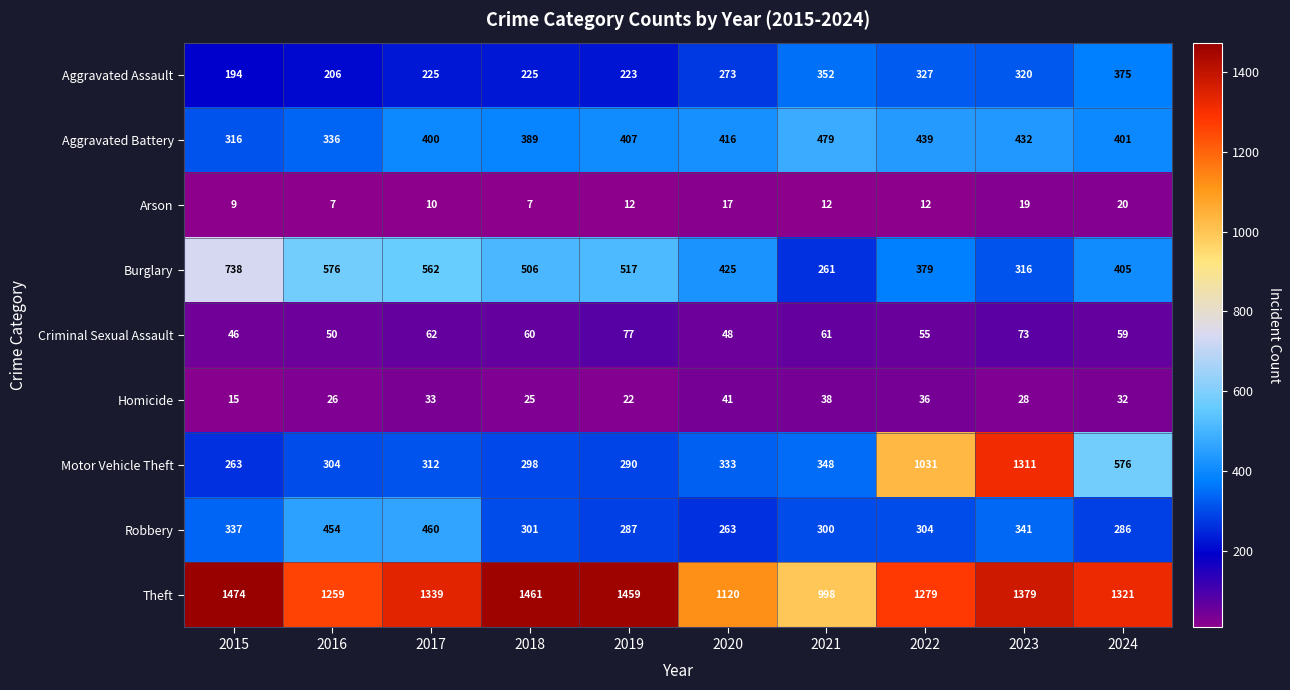

Between 2016 and 2021, which series saw the biggest shift?

Burglary